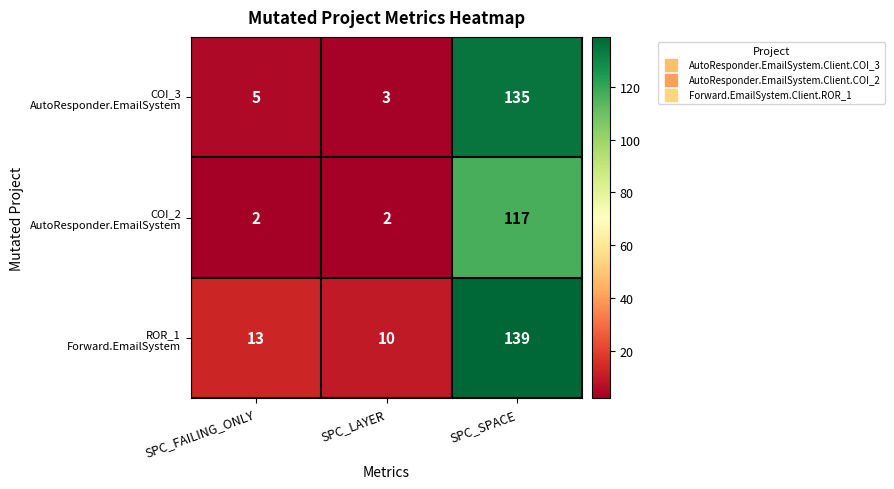

What is the maximum value shown in the chart?

139